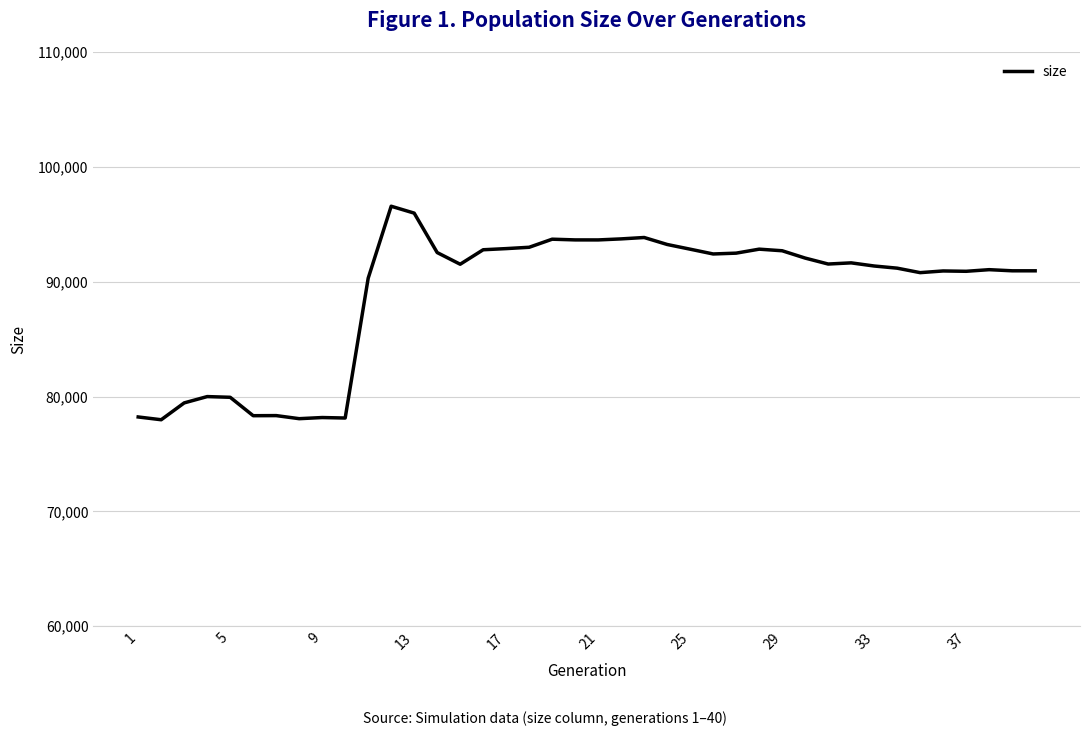

What is the difference between the maximum and minimum values?

18593